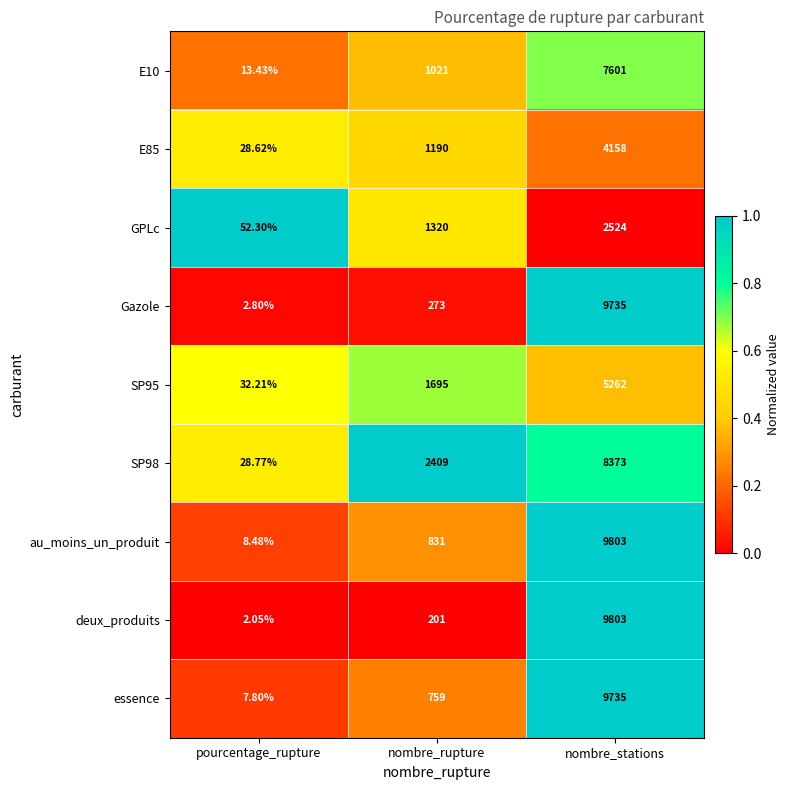

Where is au_moins_un_produit nearest to the value 4905?

nombre_rupture